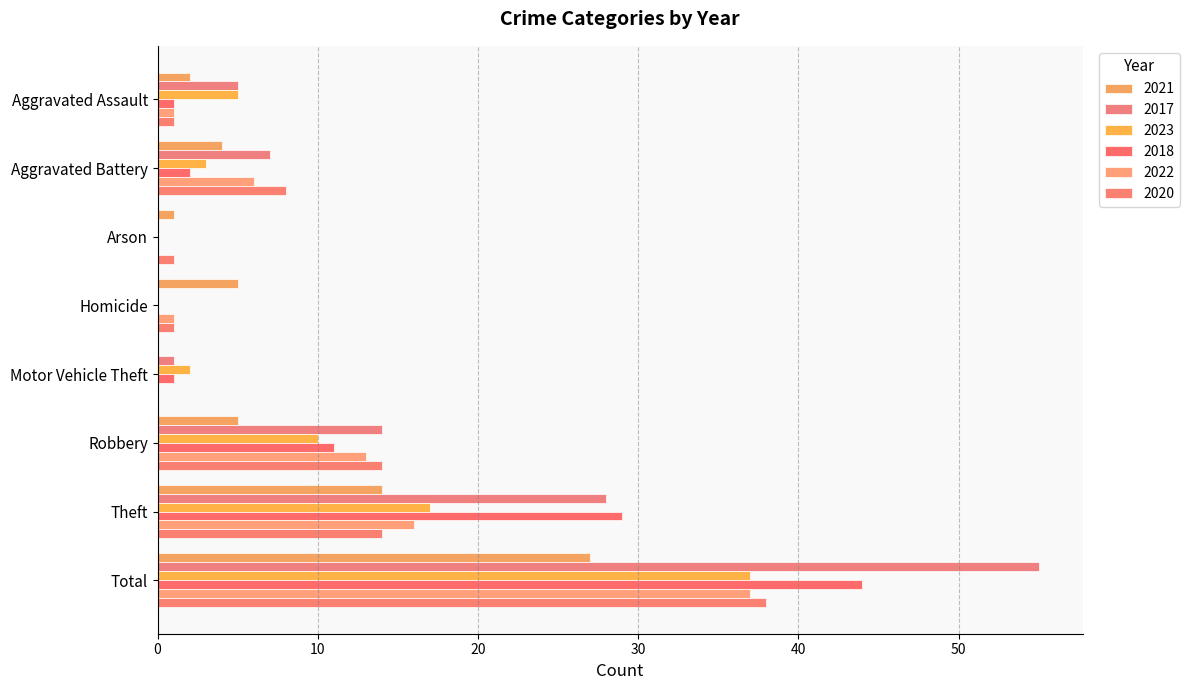

True or false: 2022 has a value of 6 at Aggravated Battery.

True